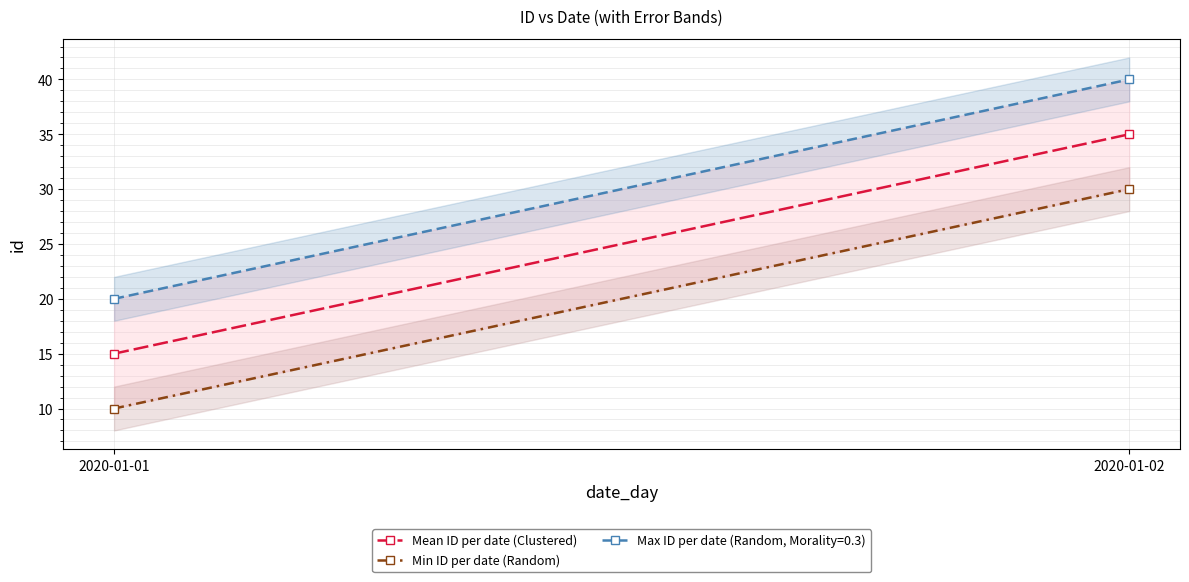

Rank the series by their average value, from highest to lowest.

Mean ID per date (Clustered), Min ID per date (Random)